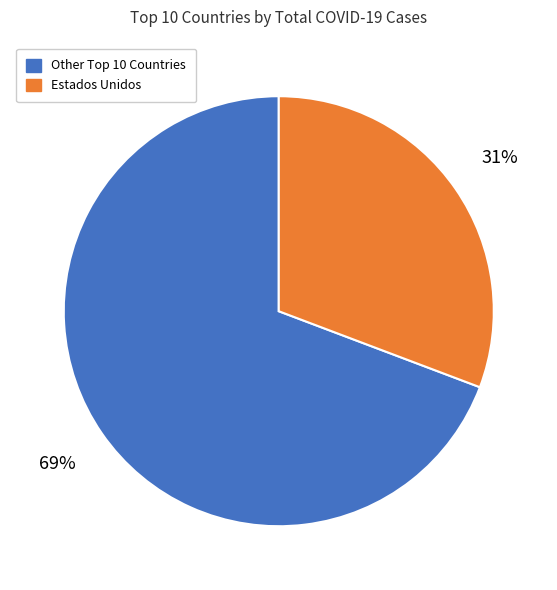

Rank the categories by value from lowest to highest.

Estados Unidos, Other Top 10 Countries